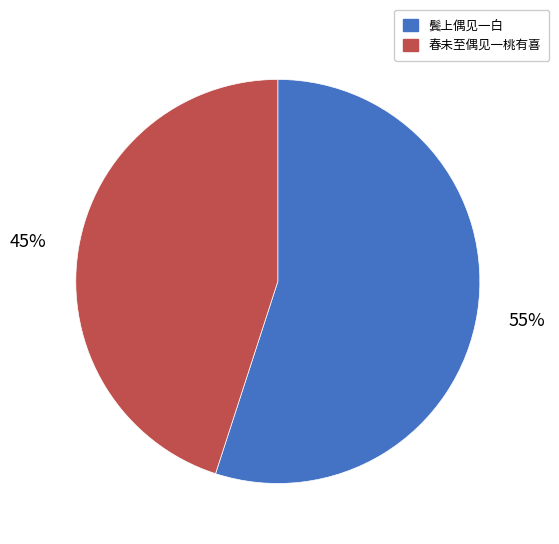

To the nearest percent, what is the difference between the largest and smallest slice percentages?

10%